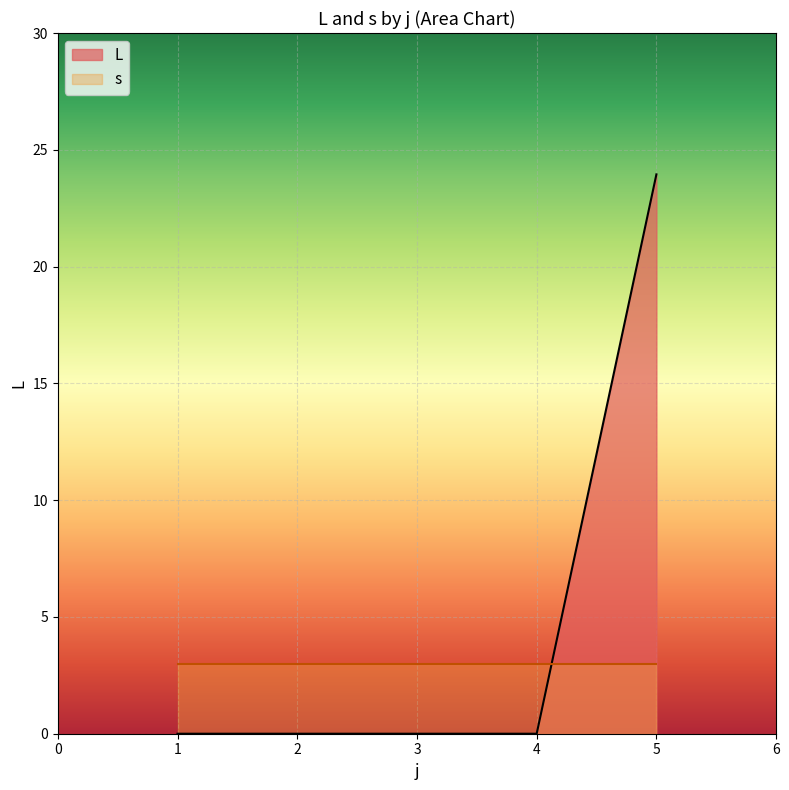

Which series ends up on top after the final intersection of s and L?

L